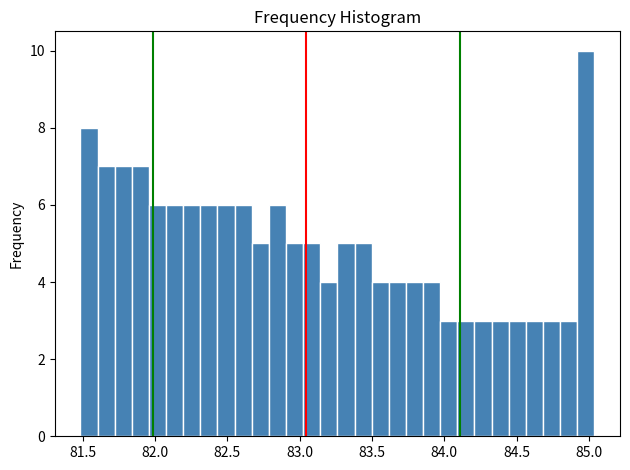

Read against the x-axis, roughly where is the centre of the tallest bar?

85.00